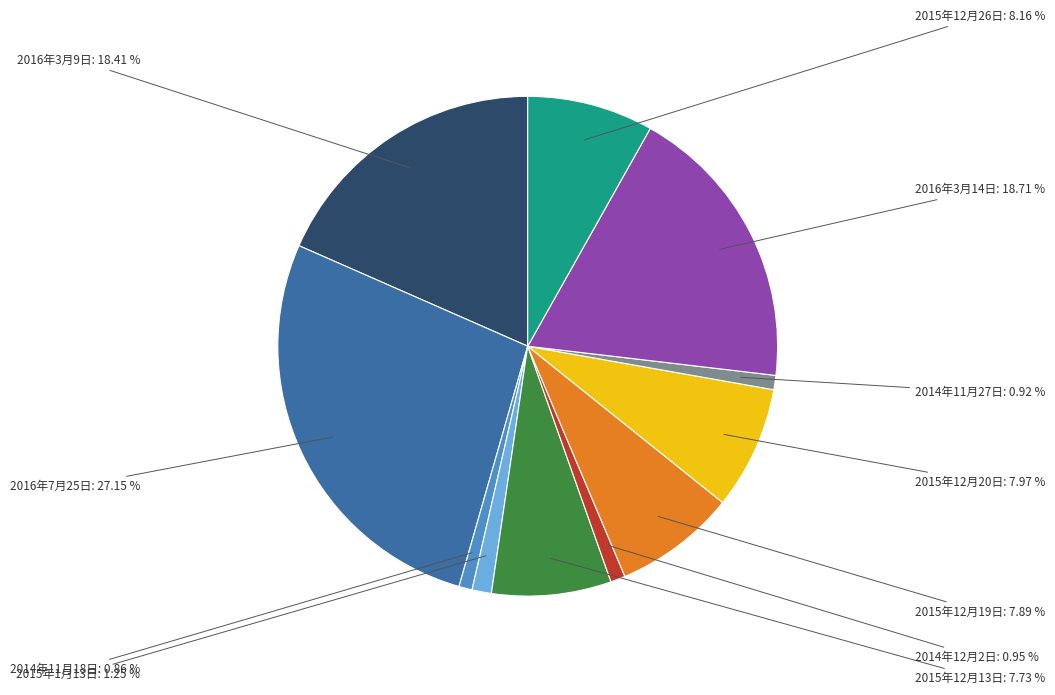

Count the number of slices in the pie.

11